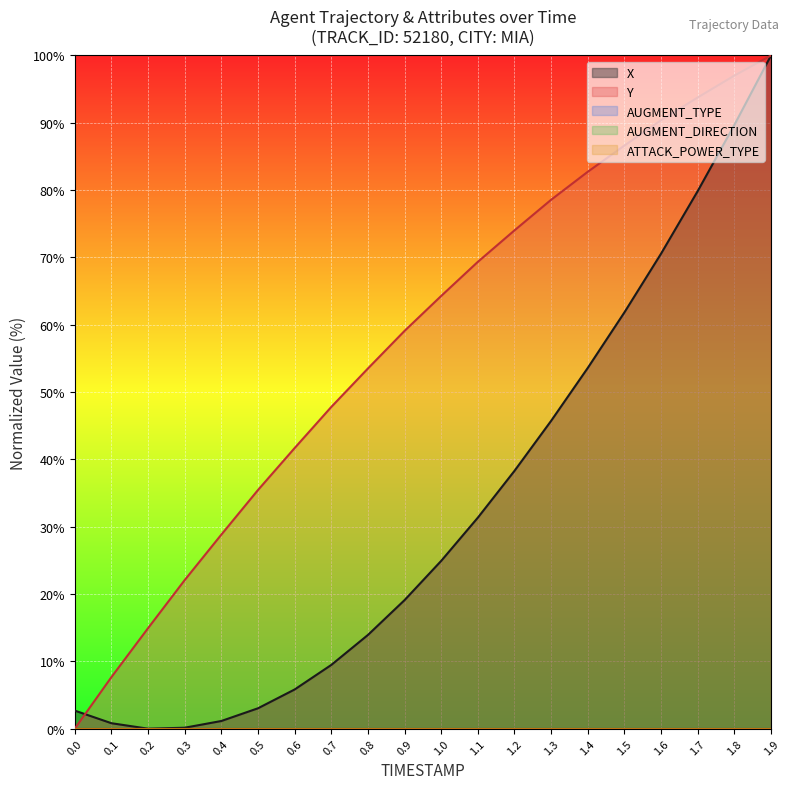

Which category has the highest value in the Y series?

1.9